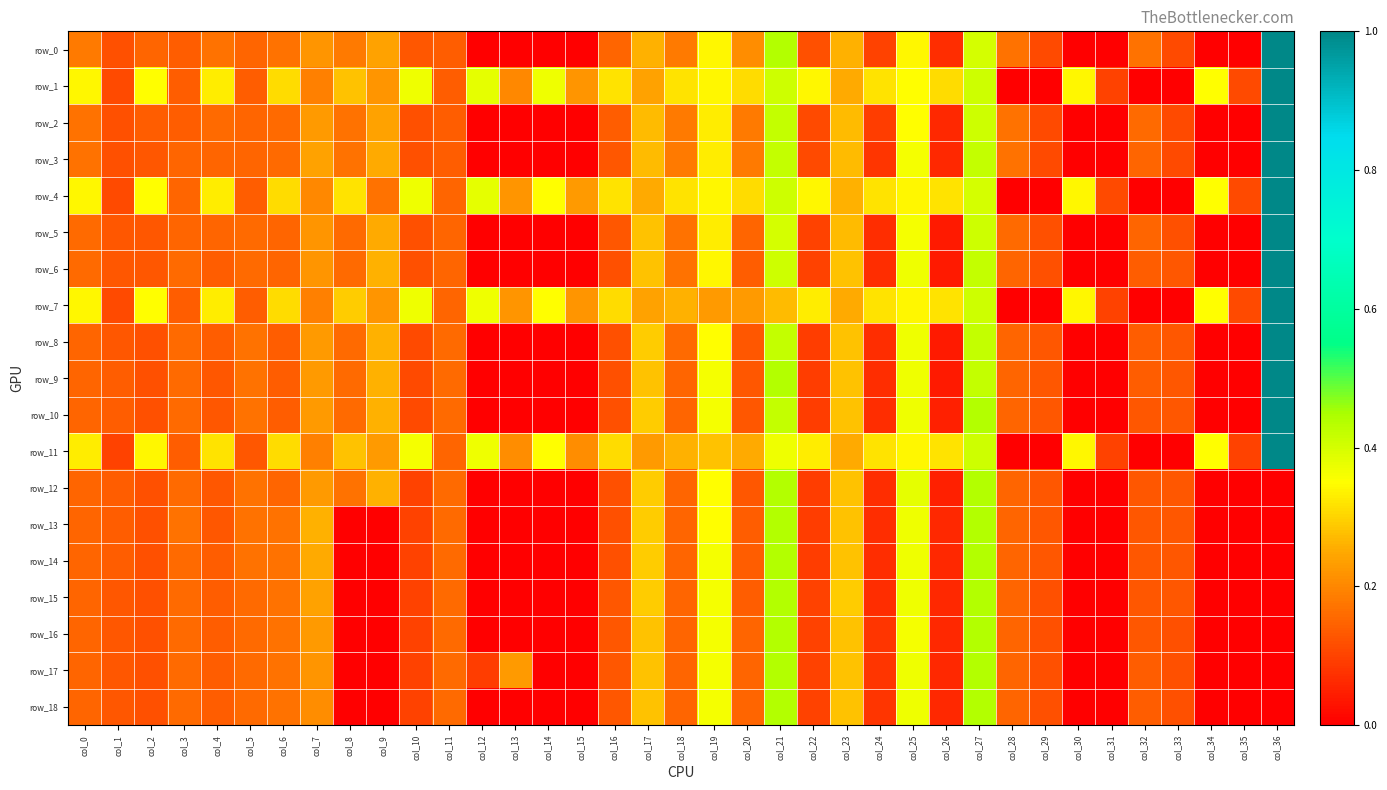

Which series has the widest spread of values?

row_0